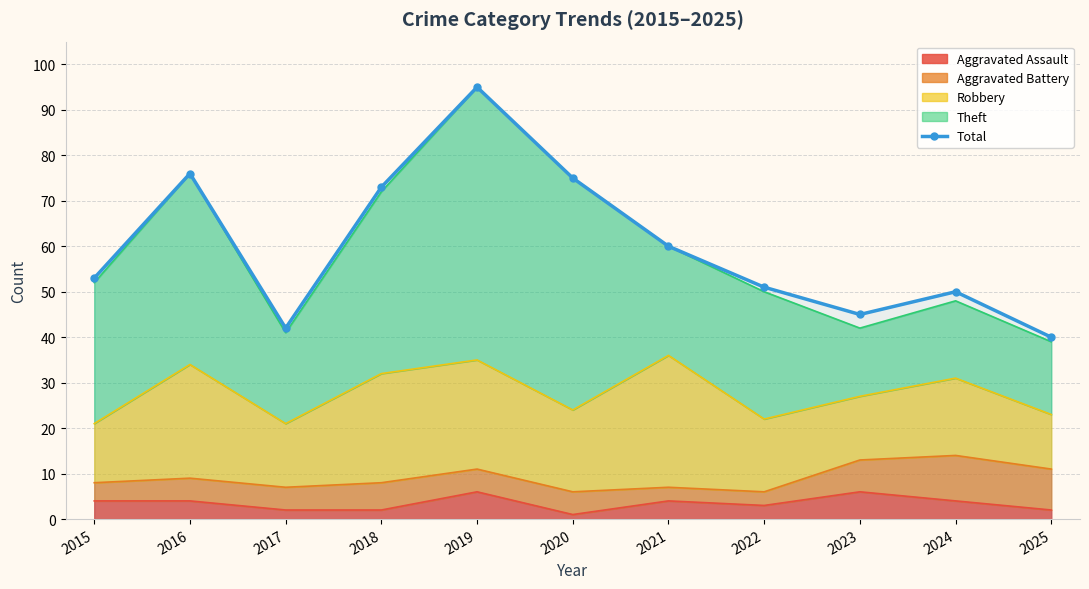

How many lines are shown in the chart?

1